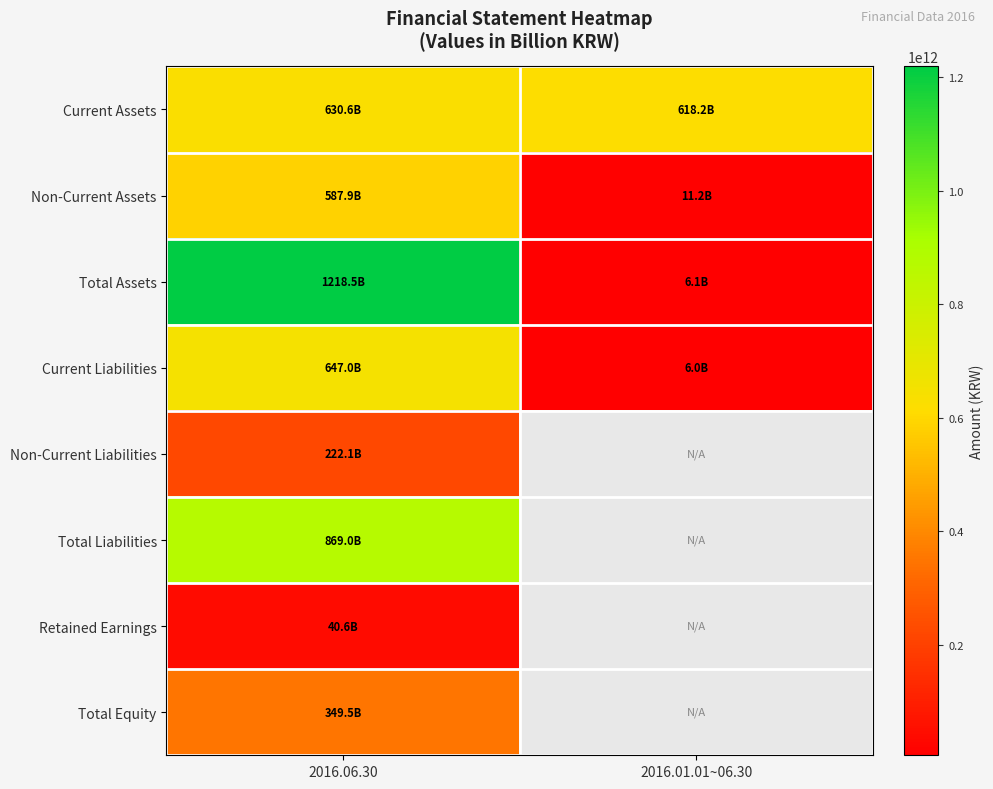

Where is Non-Current Assets nearest to the value 299546421870?

2016.06.30